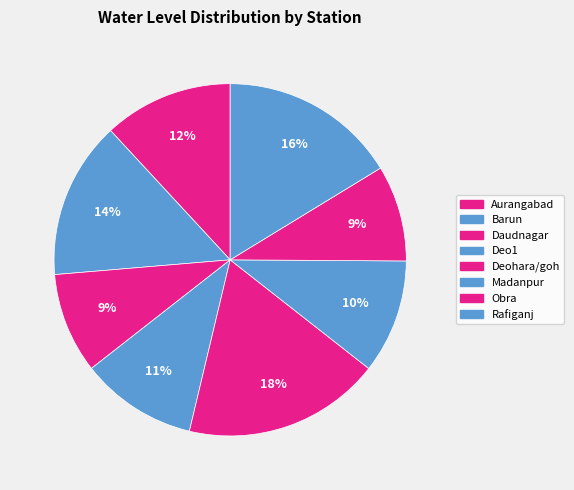

What percentage is the Deohara/goh slice, to the nearest percent?

18%